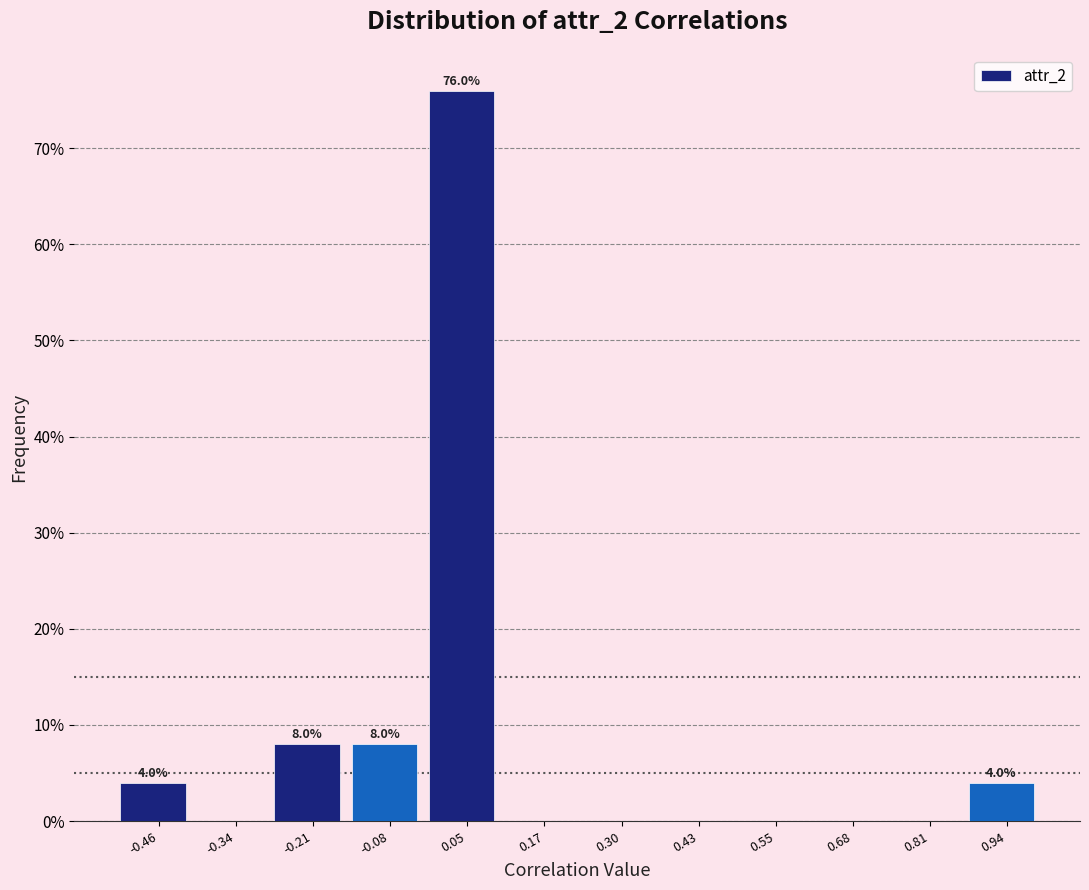

Which range on the x-axis has the tallest bar?

-0.02 to 0.10